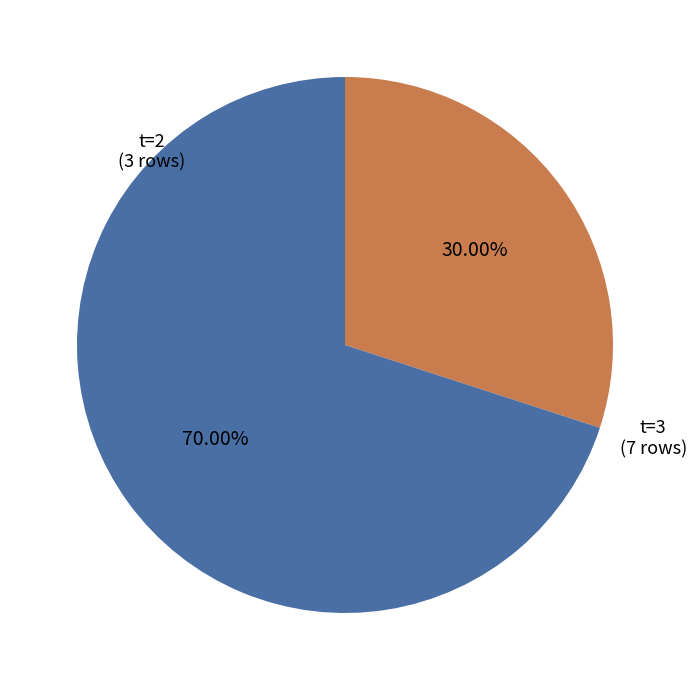

Is there a majority slice in this chart?

Yes